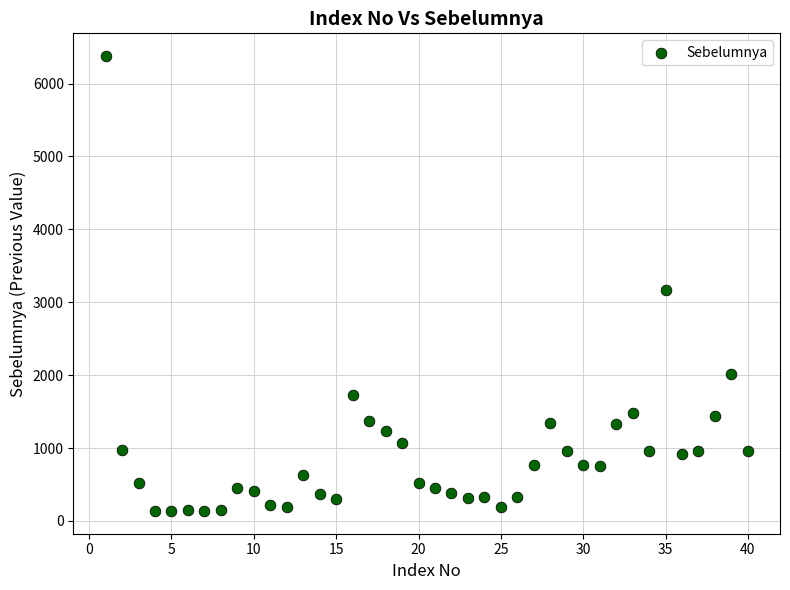

What Y value in the scatter plot is closest to 3256?

3172.7